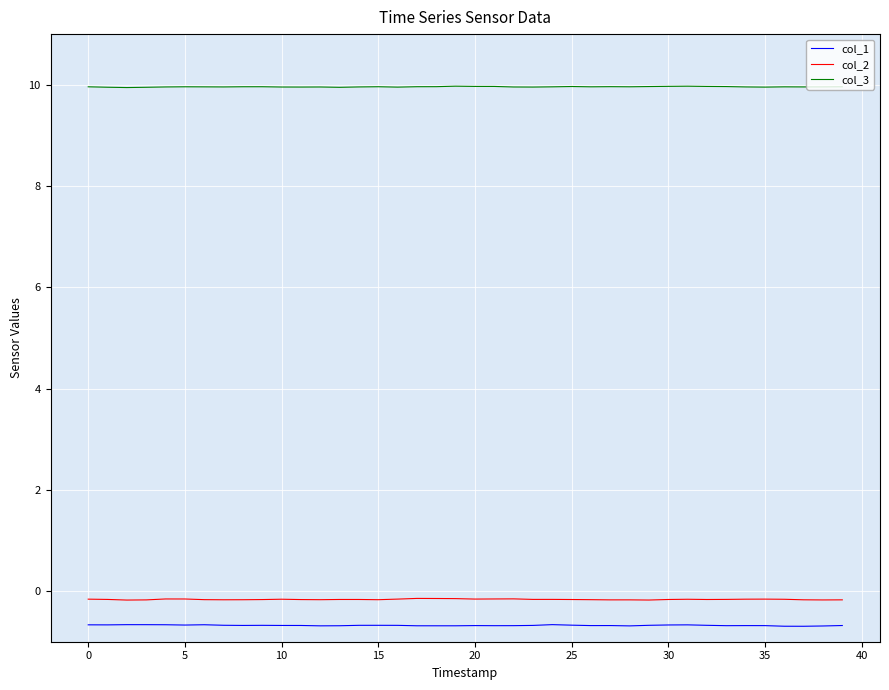

List the series in order of their peak value, lowest first.

col_1, col_2, col_3